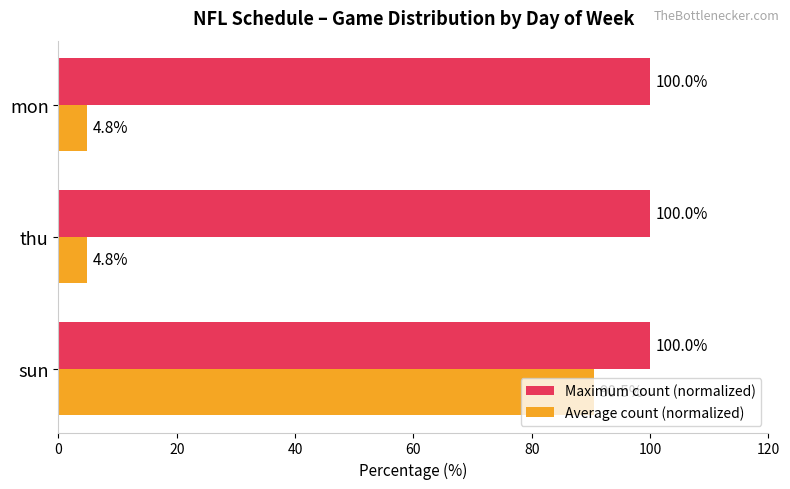

Is the value of Maximum count (normalized) at thu greater than the value of Average count (normalized) at thu?

Yes